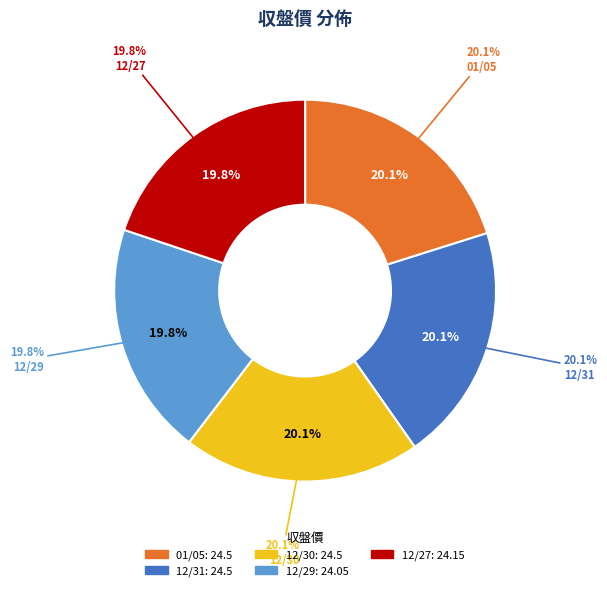

How much of the chart is everything except 12/30?

79.9%